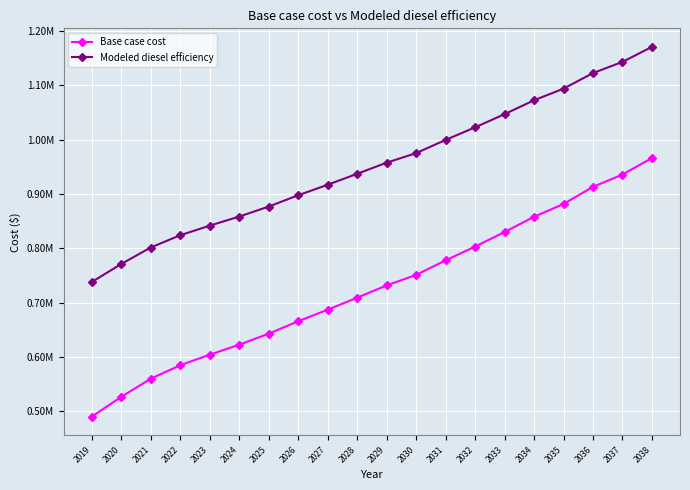

What are all the series names shown in the legend?

Base case cost, Modeled diesel efficiency